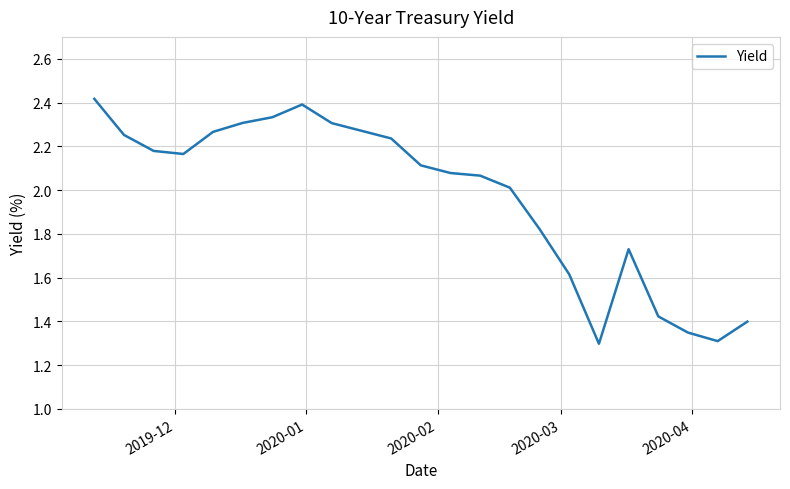

What is the maximum value shown in the chart?

2.4